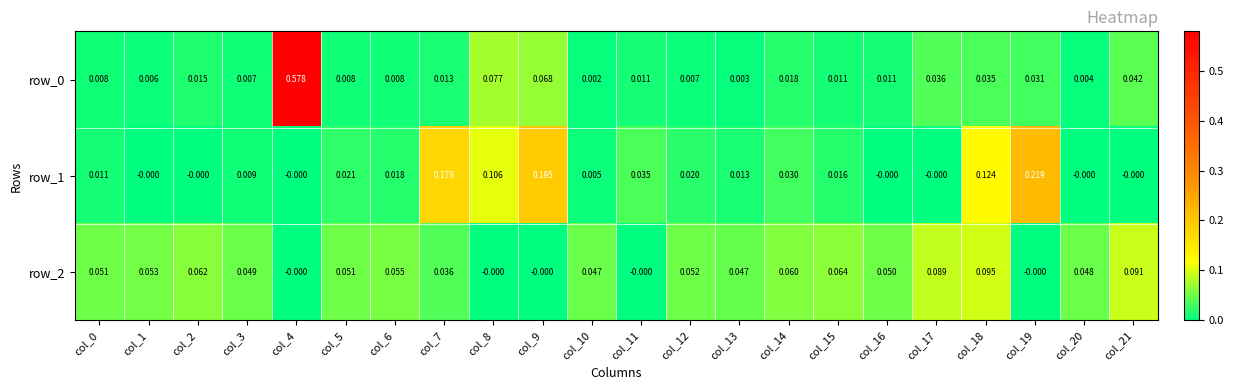

Is the value of row_2 at col_15 greater than the value of row_0 at col_21?

Yes